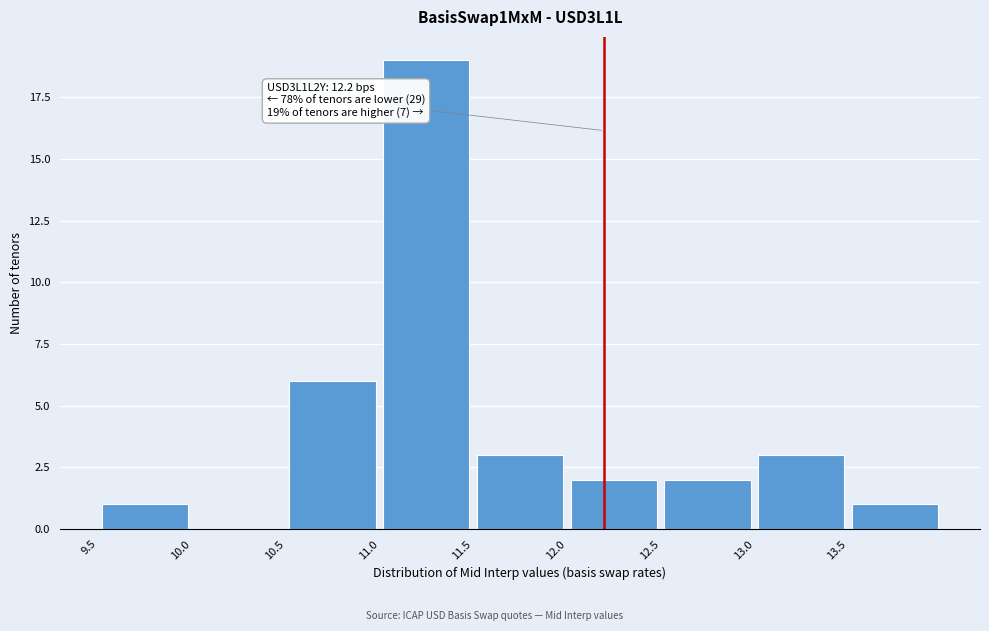

Over which range of the x-axis is the bar tallest?

11.0 to 11.5